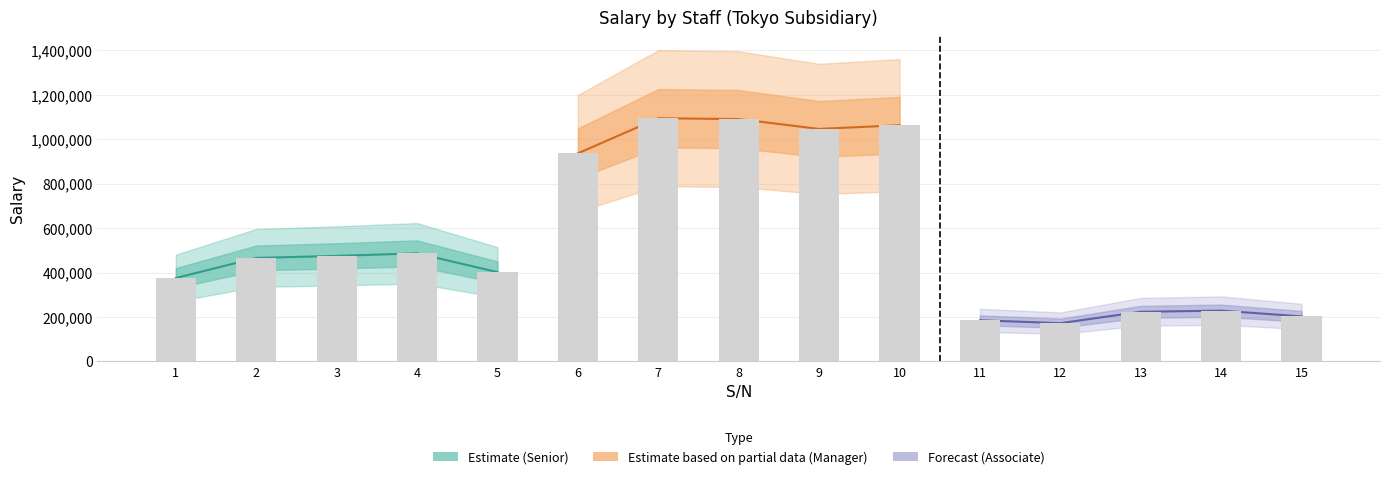

Reading right to left, transcribe all the data shown in this chart.

202579	228522	223334	172185	185171	1063225	1046563	1090796	1094665	936749	401967	486544	474956	465779	375340